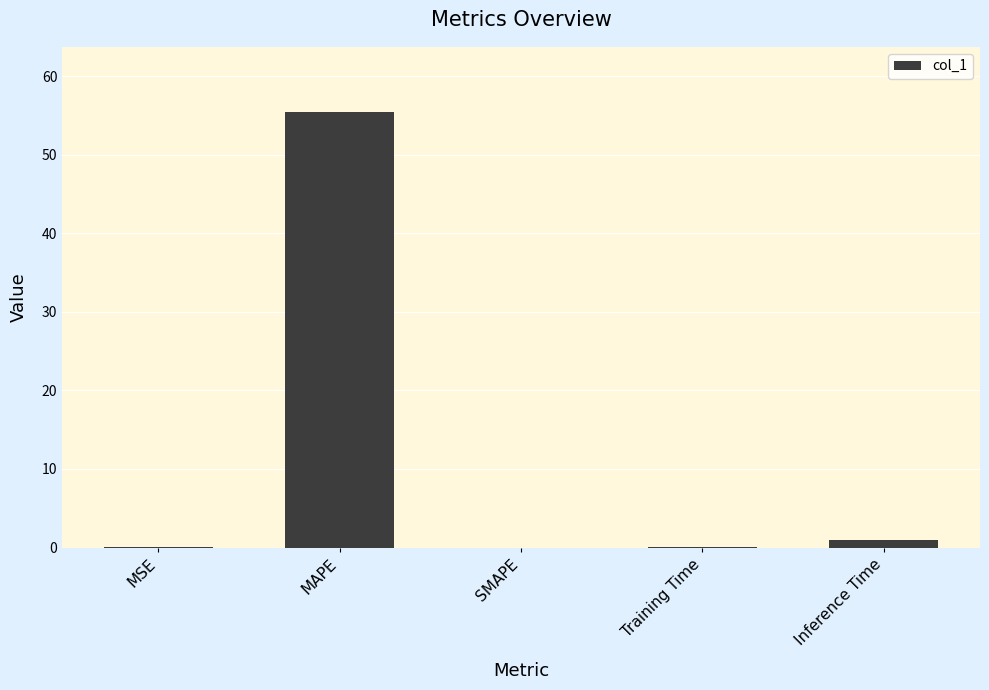

How many distinct data groups are displayed?

1